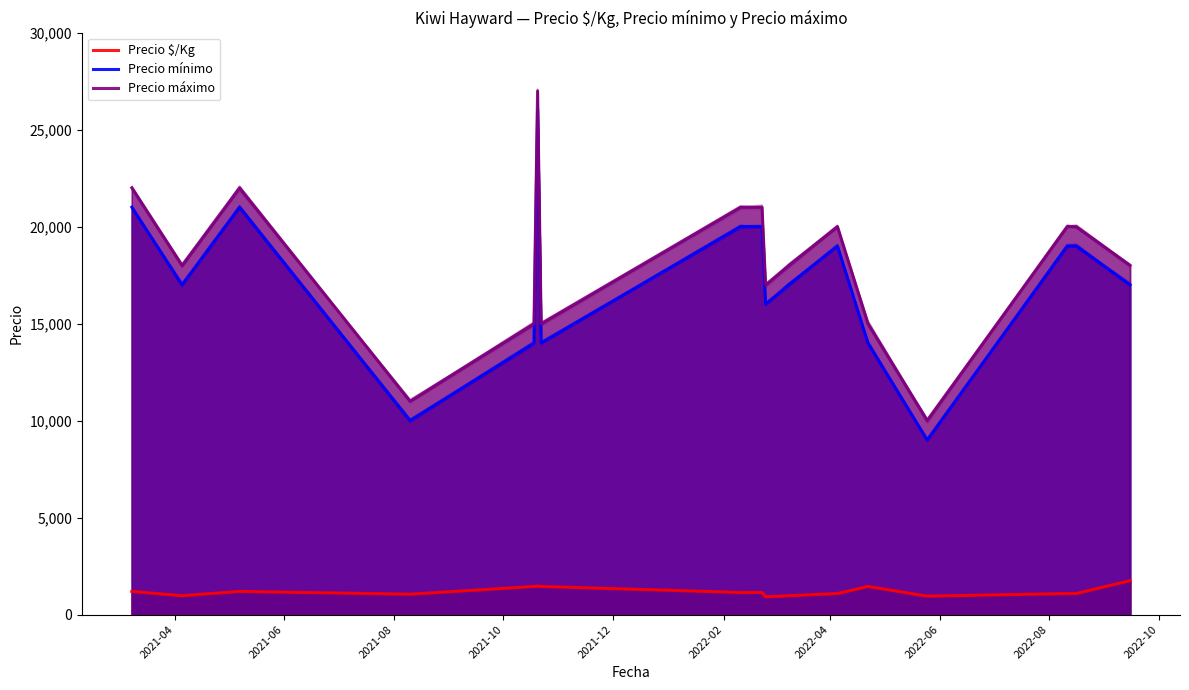

What is the sum of the Precio $/Kg values at 2021-06 and 2022-02?

2422